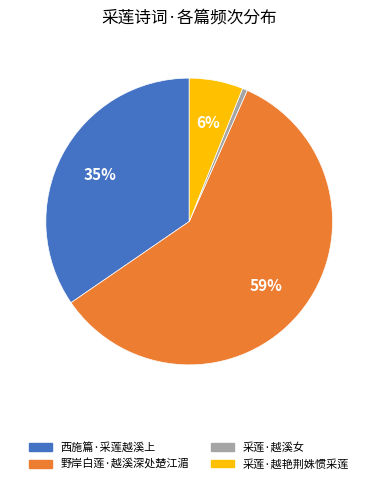

Is there any slice that represents more than half of the pie?

Yes